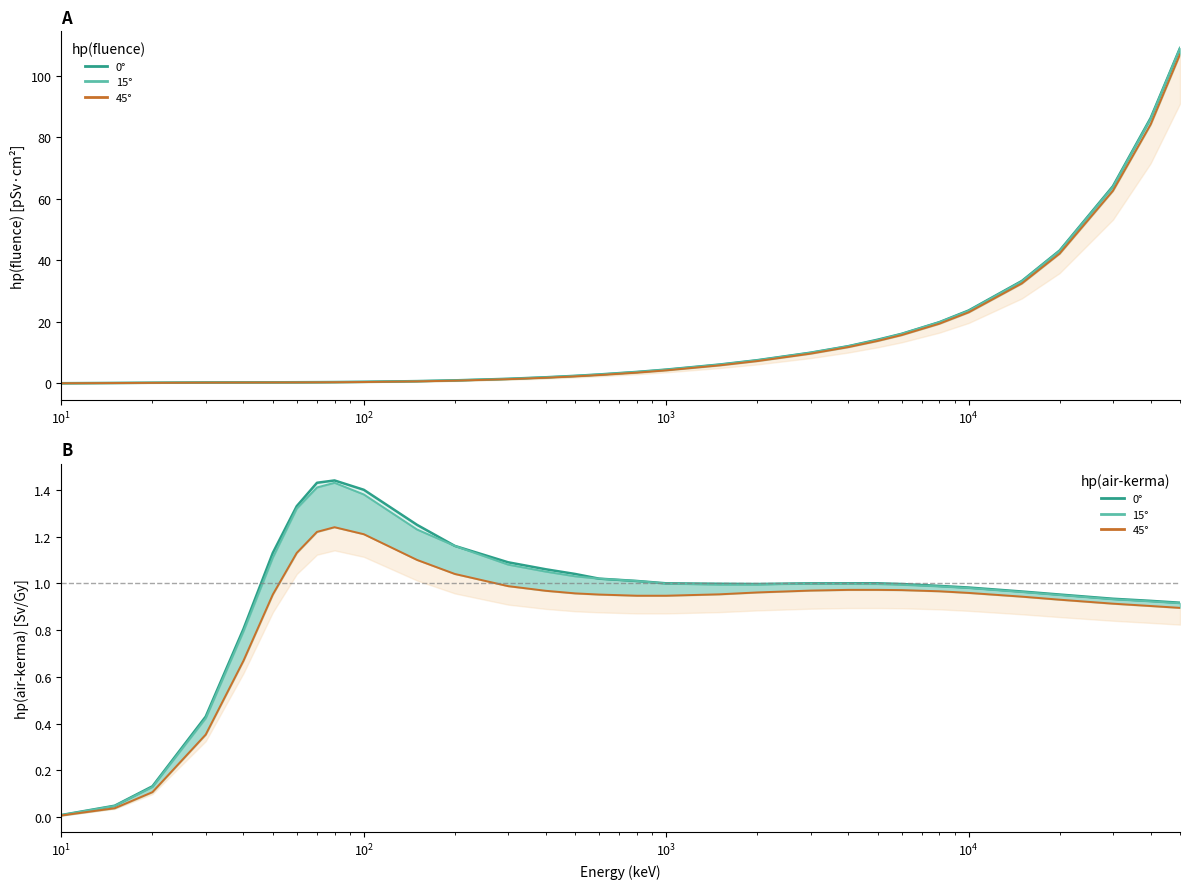

What is the sum of all hp(fluence) 45° values?

455.3